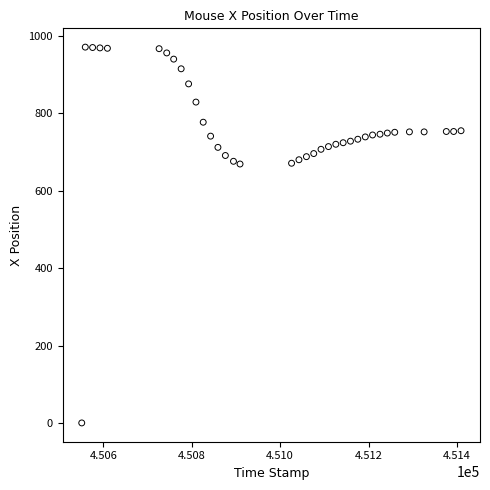

What is the range of Y values (max minus min)?

971